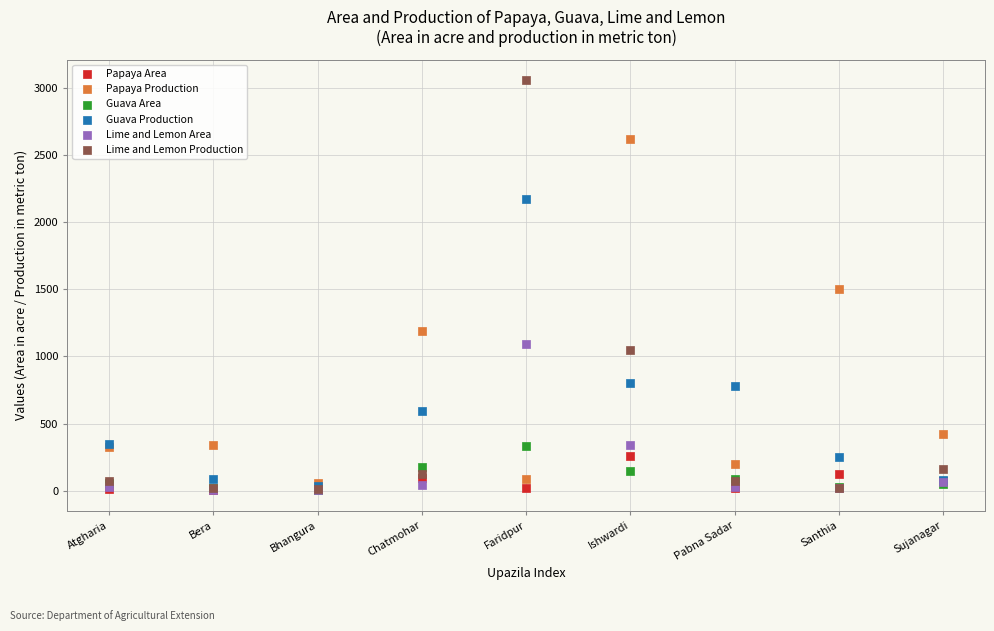

In the Lime and Lemon Area series, what Y value is closest to 549?

337